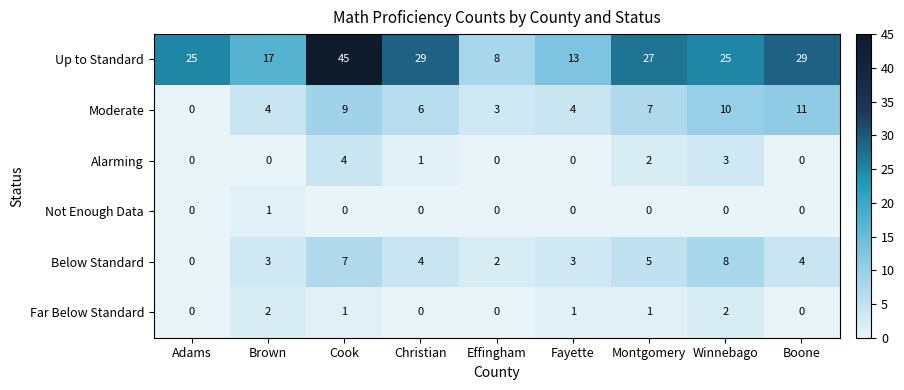

List the series in order of their peak value, highest first.

Up to Standard, Moderate, Below Standard, Alarming, Far Below Standard, Not Enough Data